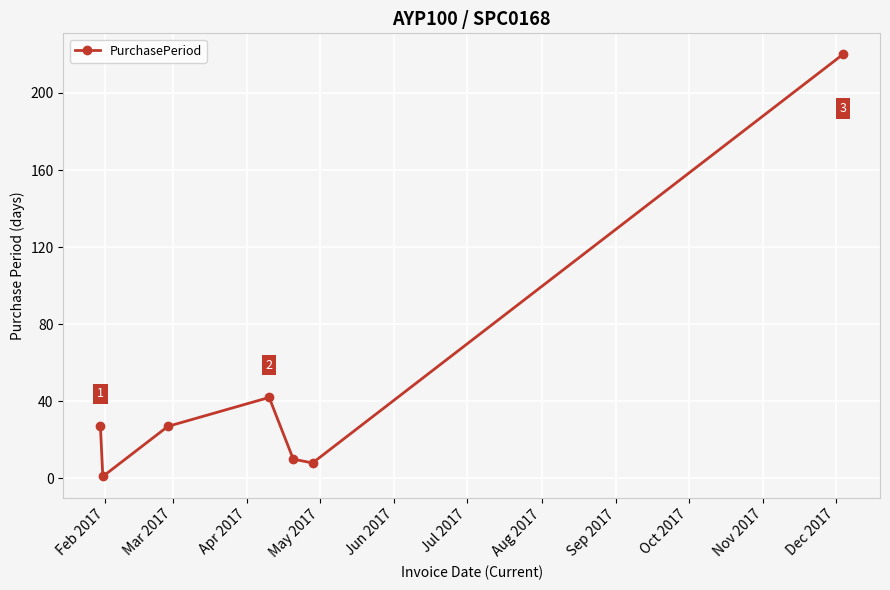

What is the difference between the maximum and minimum values?

219